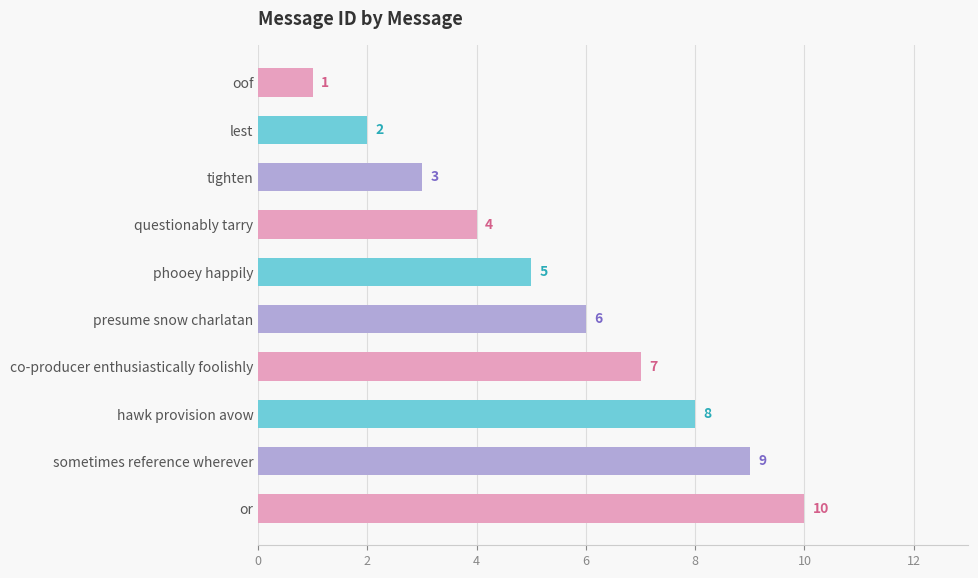

What is the change in value from lest to phooey happily?

+3